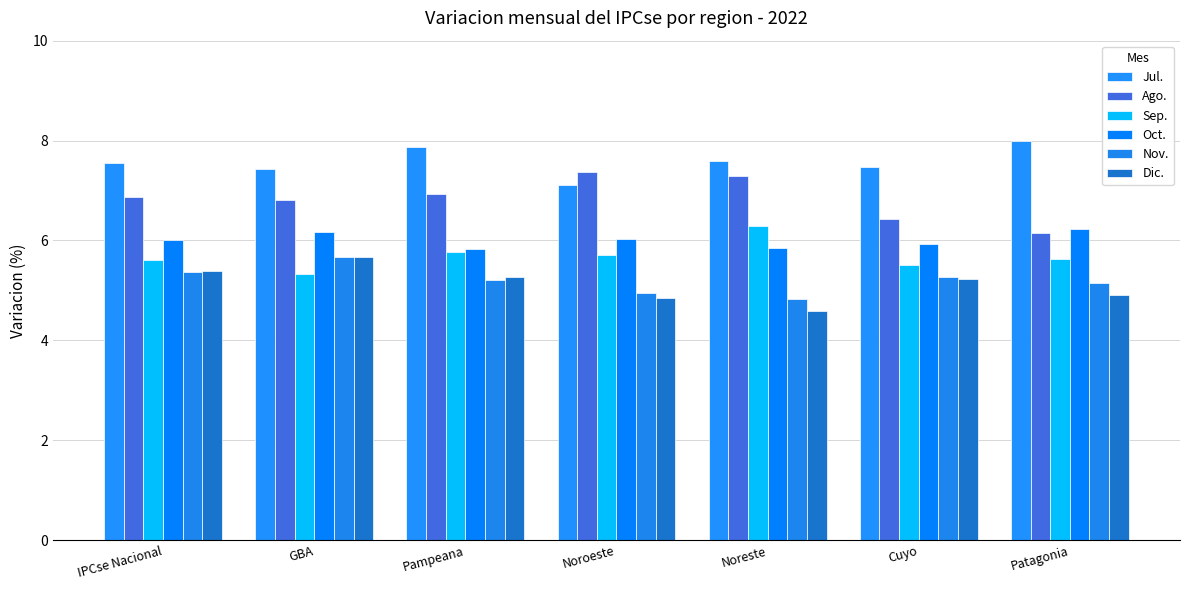

Rank the series by their maximum value, from lowest to highest.

Dic., Nov., Oct., Sep., Ago., Jul.